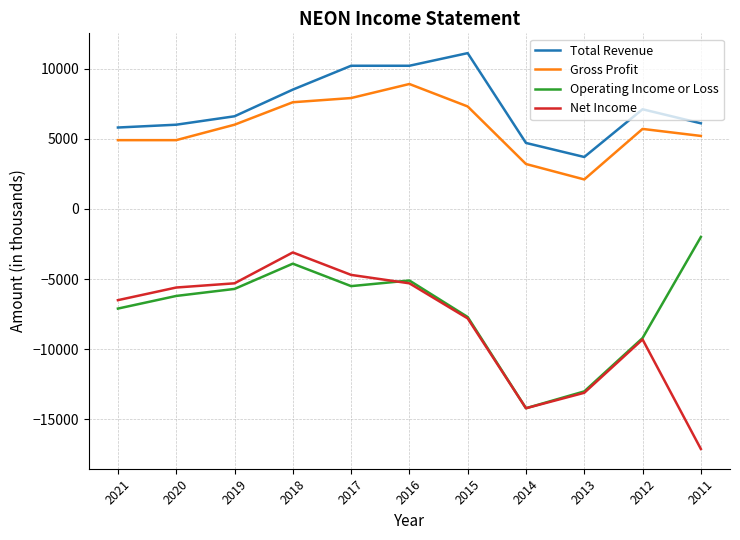

True or false: Net Income and Gross Profit intersect in this chart.

False